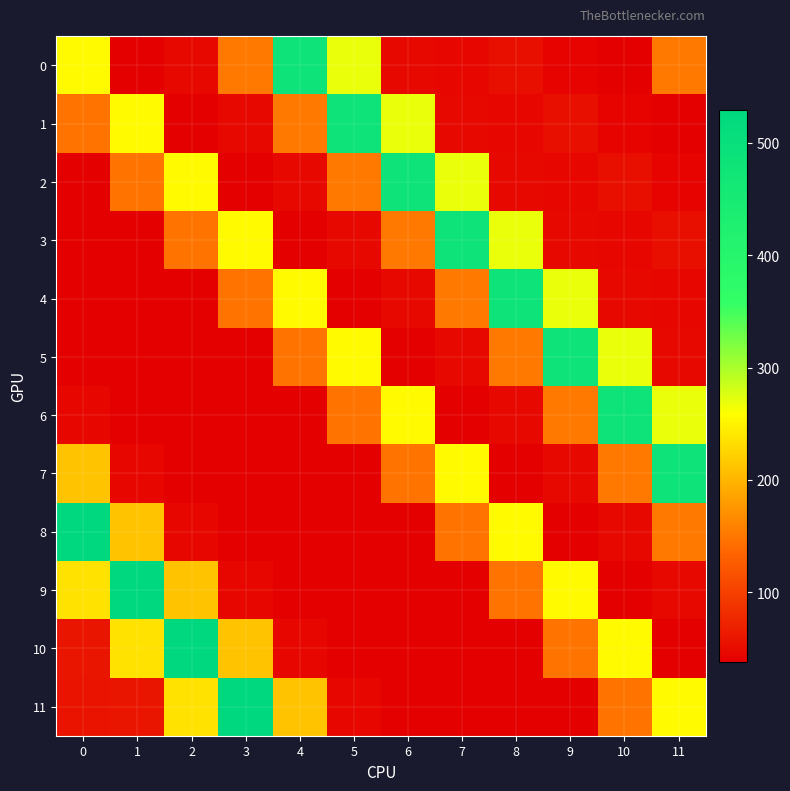

Reading left to right, transcribe all the data shown in this chart.

0: 0=255.3	1=39.4	2=46.5	3=152.0	4=483.0	5=269.0	6=47.0	7=46.0	8=54.0	9=42.0	10=39.0	11=152.0
1: 0=148.0	1=255.3	2=39.4	3=46.5	4=152.0	5=483.0	6=269.0	7=47.0	8=46.0	9=54.0	10=42.0	11=39.0
2: 0=37.7	1=148.0	2=255.3	3=39.4	4=46.5	5=152.0	6=483.0	7=269.0	8=47.0	9=46.0	10=54.0	11=42.0
3: 0=39.5	1=37.7	2=148.0	3=255.3	4=39.4	5=46.5	6=152.0	7=483.0	8=269.0	9=47.0	10=46.0	11=54.0
4: 0=39.3	1=39.5	2=37.7	3=148.0	4=255.3	5=39.4	6=46.5	7=152.0	8=483.0	9=269.0	10=47.0	11=46.0
5: 0=38.4	1=39.3	2=39.5	3=37.7	4=148.0	5=255.3	6=39.4	7=46.5	8=152.0	9=483.0	10=269.0	11=47.0
6: 0=46.2	1=38.4	2=39.3	3=39.5	4=37.7	5=148.0	6=255.3	7=39.4	8=46.5	9=152.0	10=483.0	11=269.0
7: 0=210.7	1=46.2	2=38.4	3=39.3	4=39.5	5=37.7	6=148.0	7=255.3	8=39.4	9=46.5	10=152.0	11=483.0
8: 0=529.8	1=210.7	2=46.2	3=38.4	4=39.3	5=39.5	6=37.7	7=148.0	8=255.3	9=39.4	10=46.5	11=152.0
9: 0=236.5	1=529.8	2=210.7	3=46.2	4=38.4	5=39.3	6=39.5	7=37.7	8=148.0	9=255.3	10=39.4	11=46.5
10: 0=59.4	1=236.5	2=529.8	3=210.7	4=46.2	5=38.4	6=39.3	7=39.5	8=37.7	9=148.0	10=255.3	11=39.4
11: 0=57.2	1=59.4	2=236.5	3=529.8	4=210.7	5=46.2	6=38.4	7=39.3	8=39.5	9=37.7	10=148.0	11=255.3